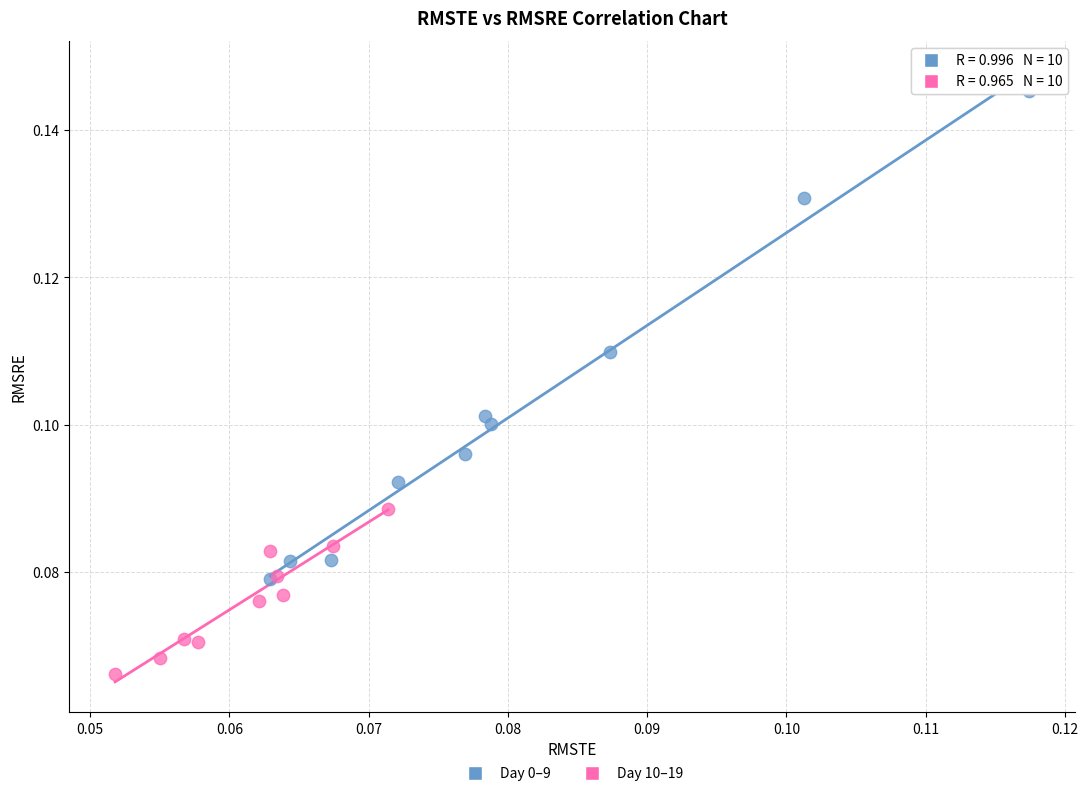

Which series has the largest Y range (max minus min)?

Day 0–9